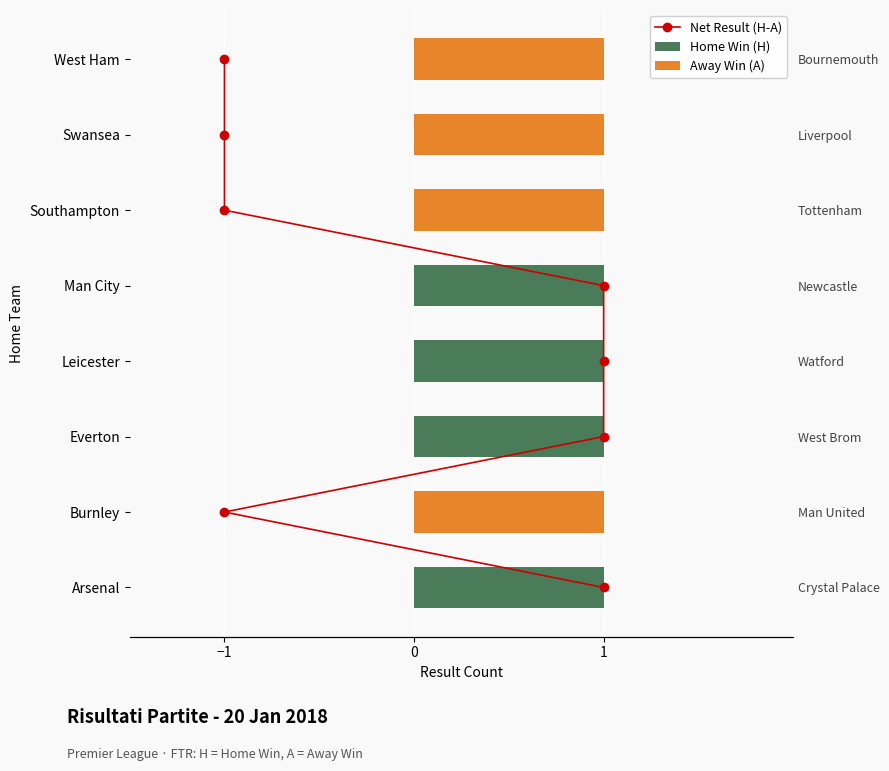

Which series has the largest range (max minus min)?

Net Result (H-A)